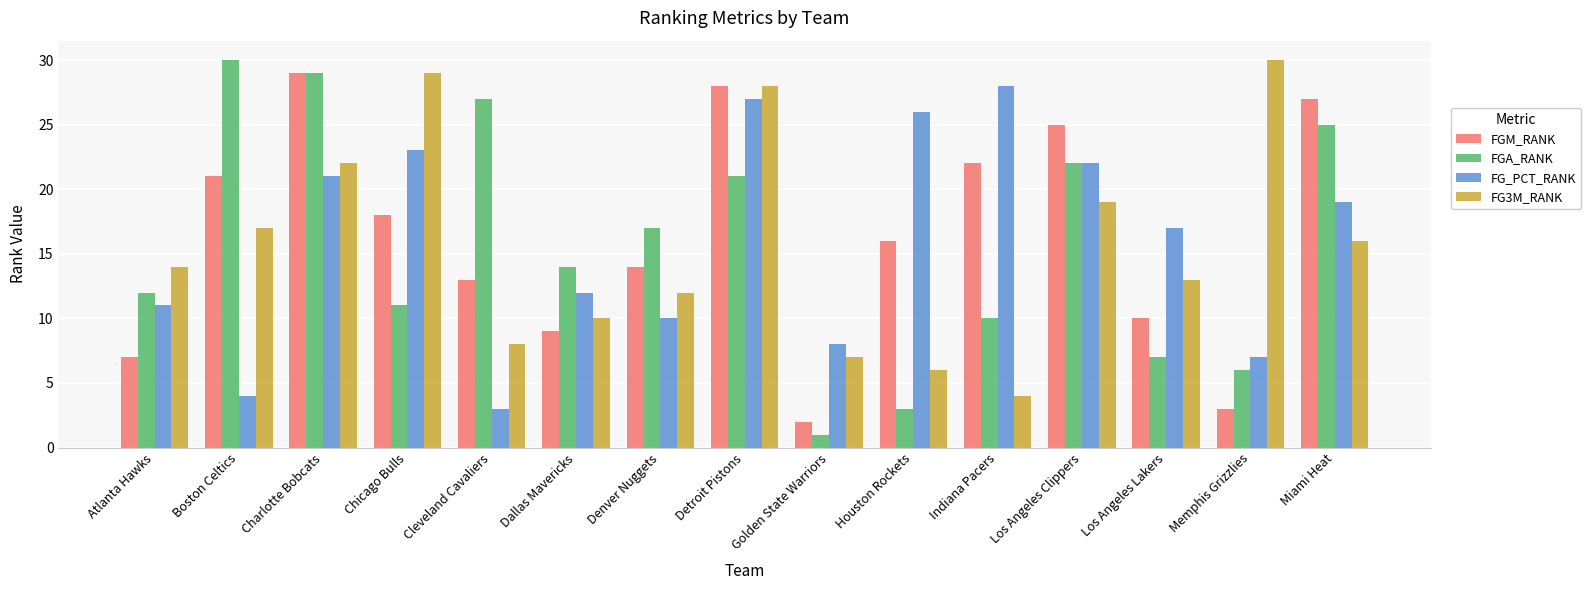

What is the value of the FG_PCT_RANK bar at the 8th from the left?

27